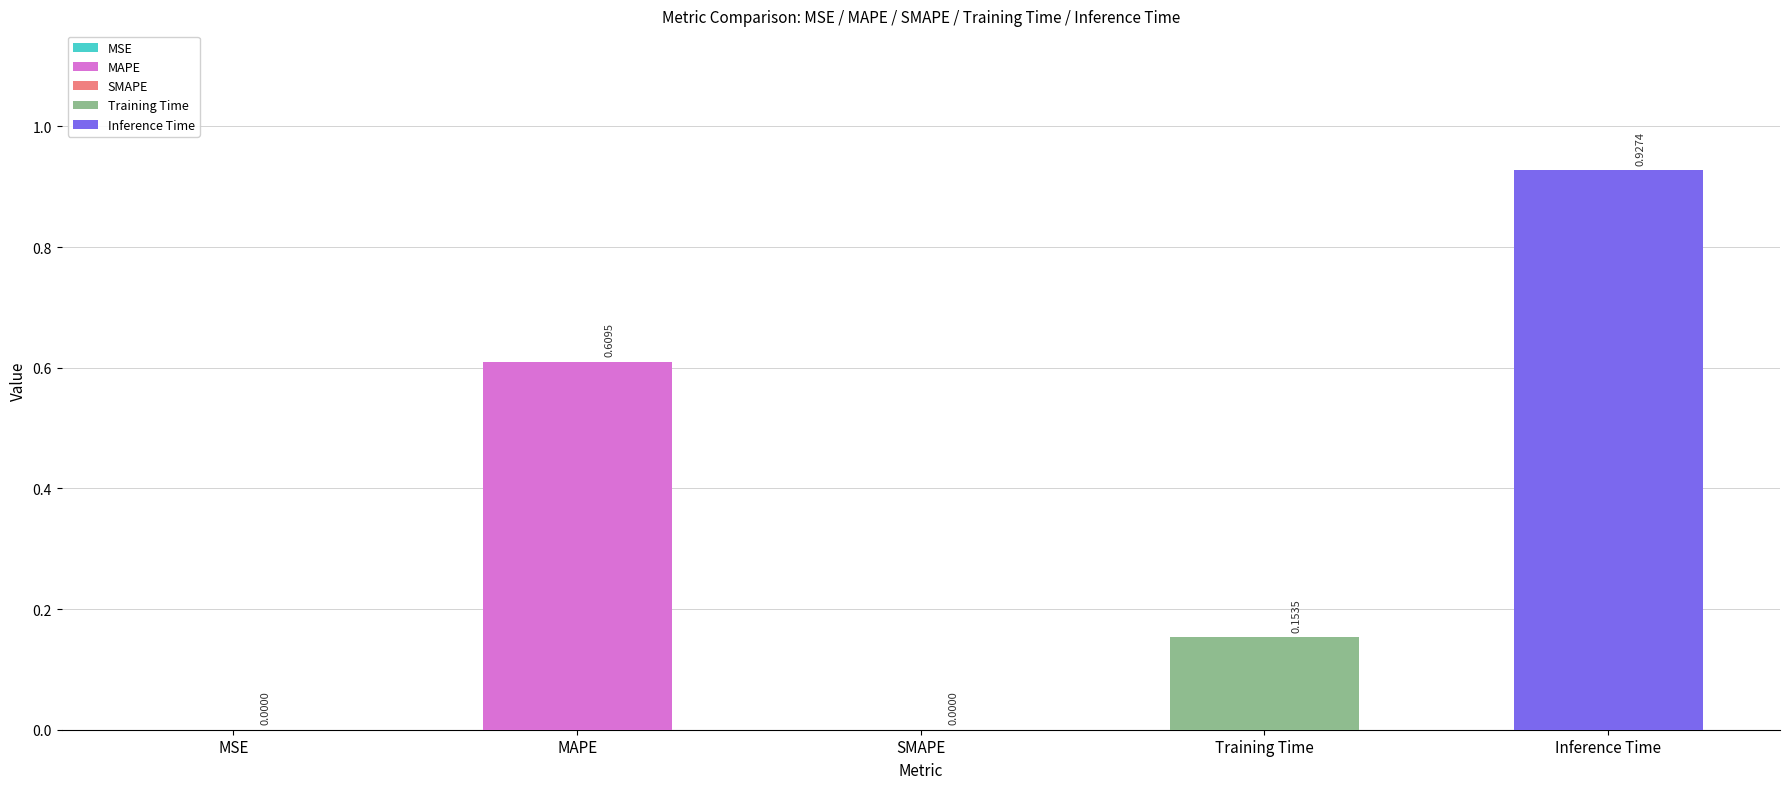

What is the value of the 4th bar from the left?

0.2